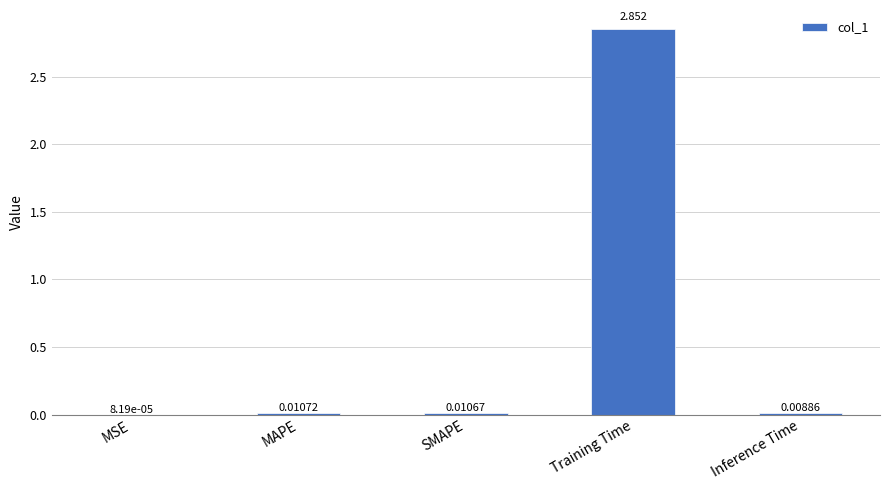

At which category does the chart reach its peak across all series?

Training Time